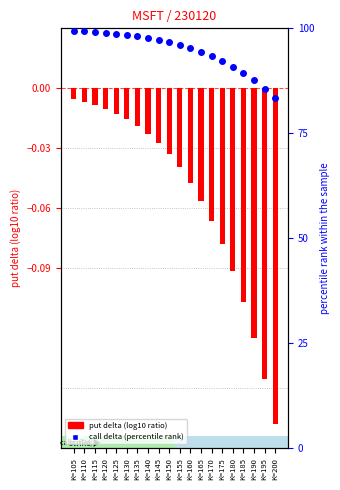

Which series has the largest total across all categories?

call delta (percentile rank)